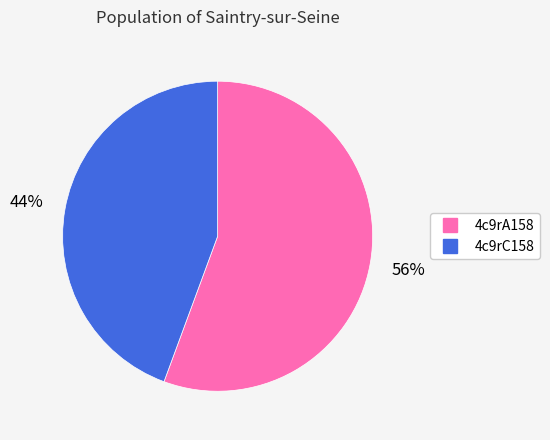

Is there a majority slice in this chart?

Yes